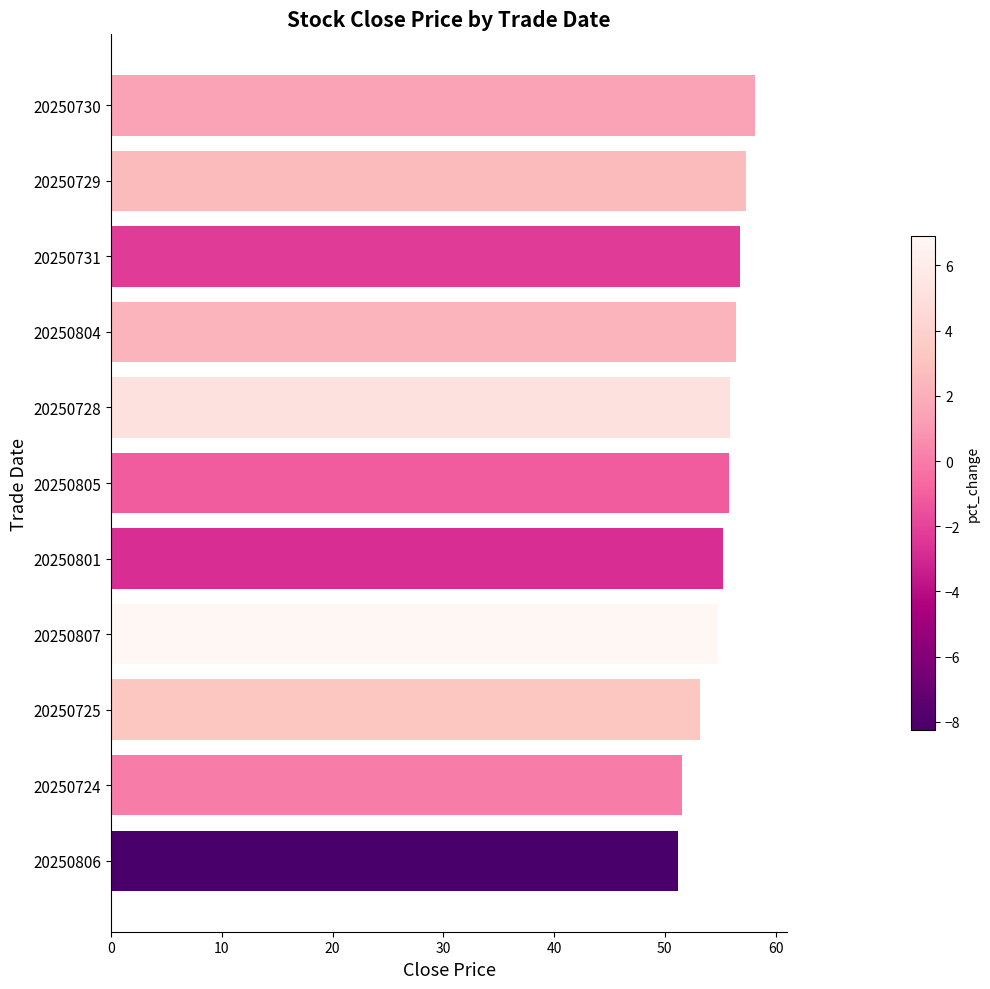

What is the maximum value shown in the chart?

58.1